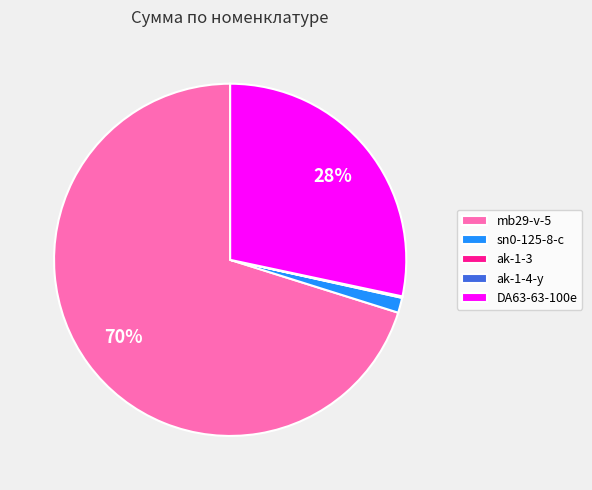

Which has a higher value, mb29-v-5 or DA63-63-100e?

mb29-v-5